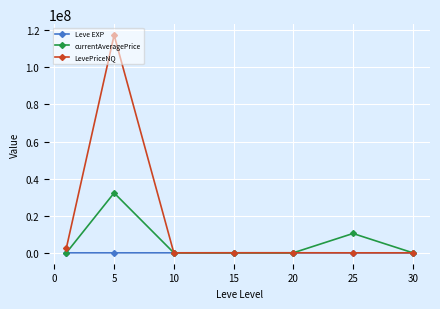

True or false: currentAveragePrice and LevePriceNQ intersect in this chart.

True